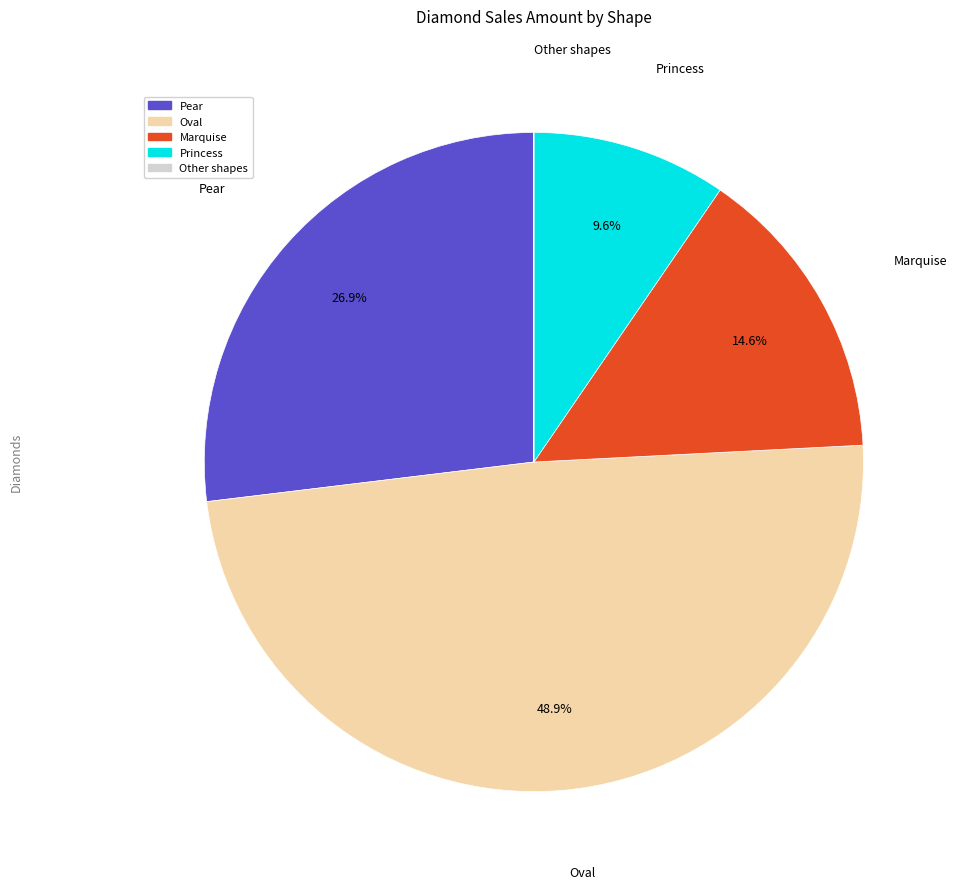

Is there any slice that represents more than half of the pie?

No